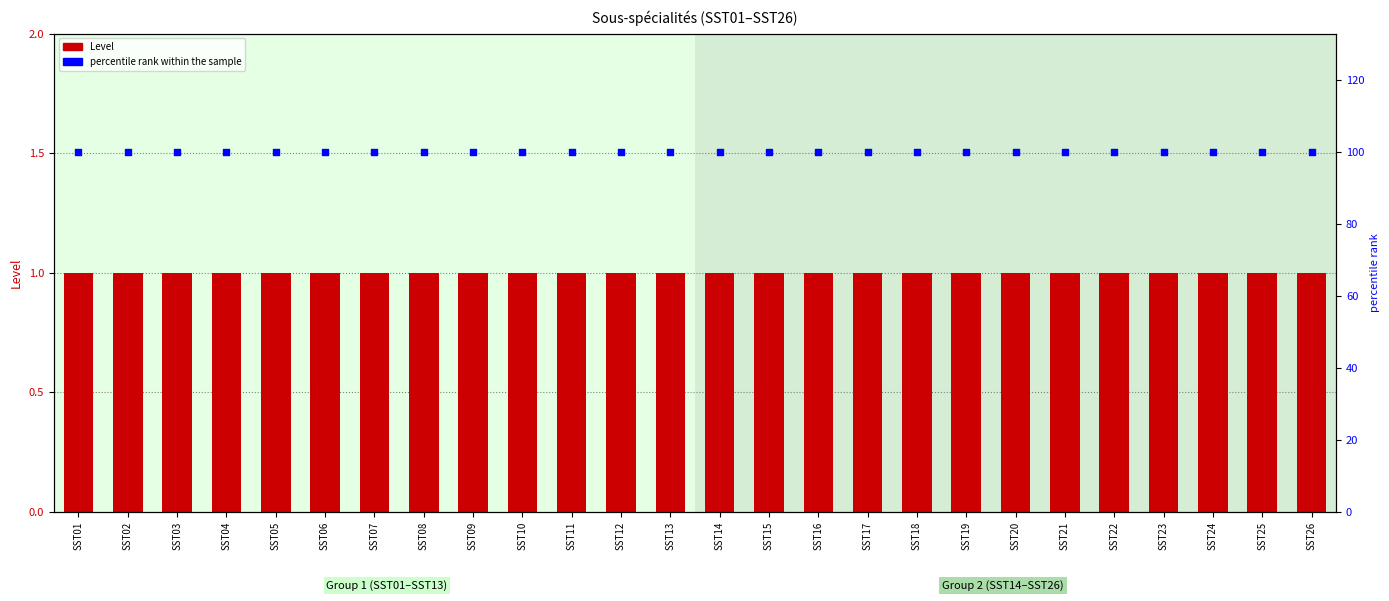

What is the total value across all series at SST12?

101